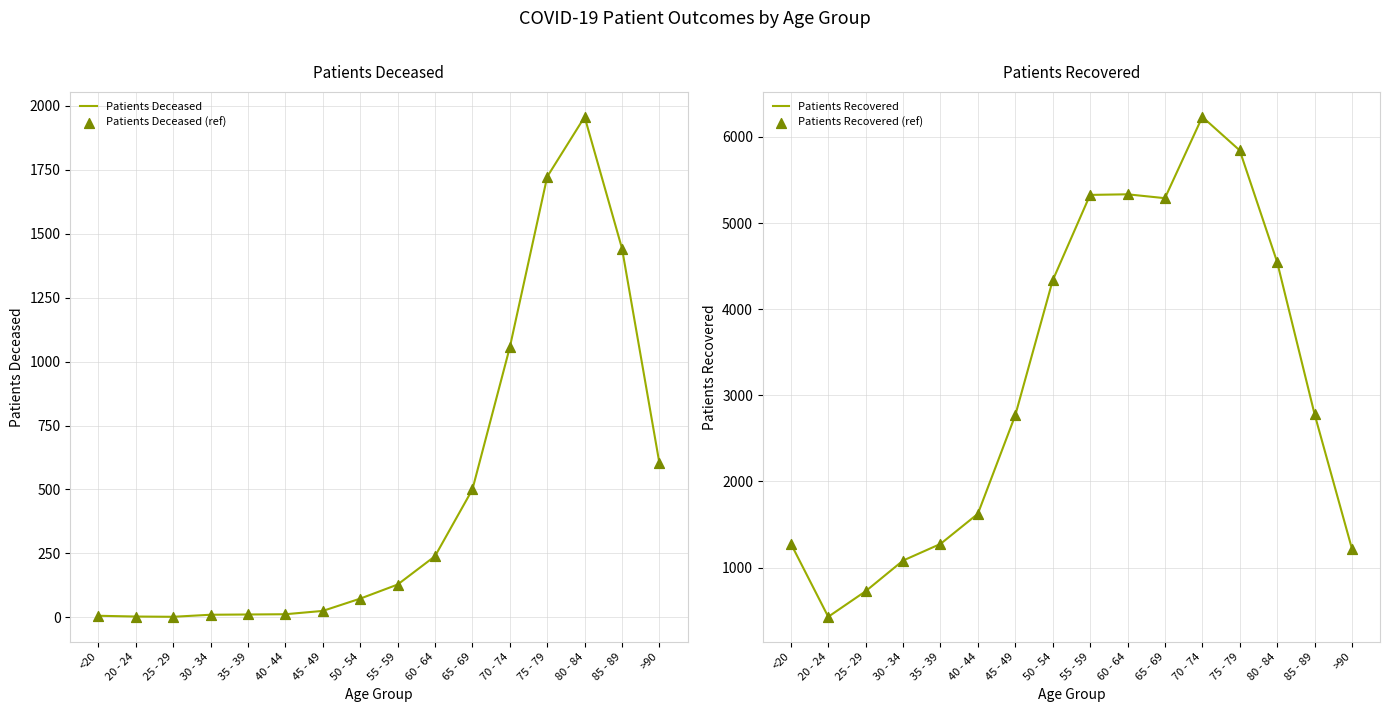

Which series contains the highest Y value?

Patients Recovered